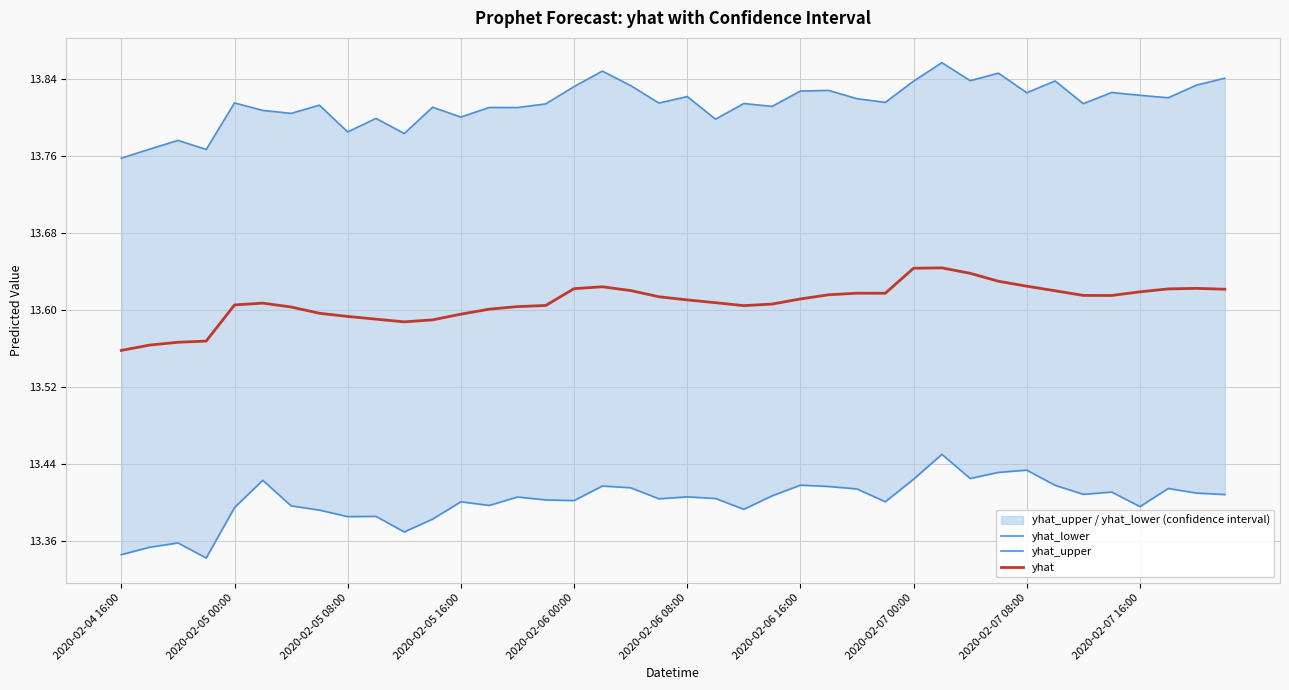

The value of yhat at 2020-02-07 08:00 is 7.7. True or false?

False